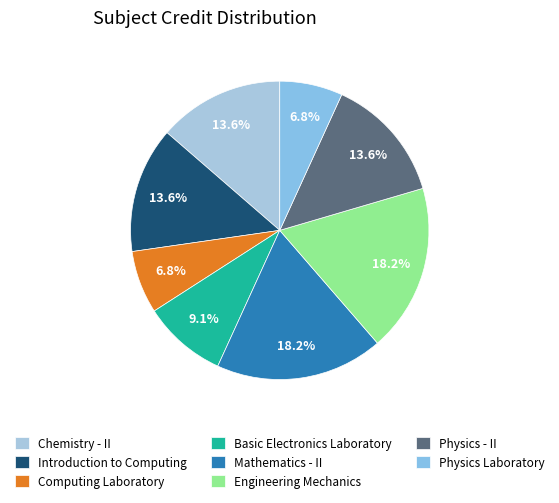

What percentage is NOT represented by Physics - II?

86.4%